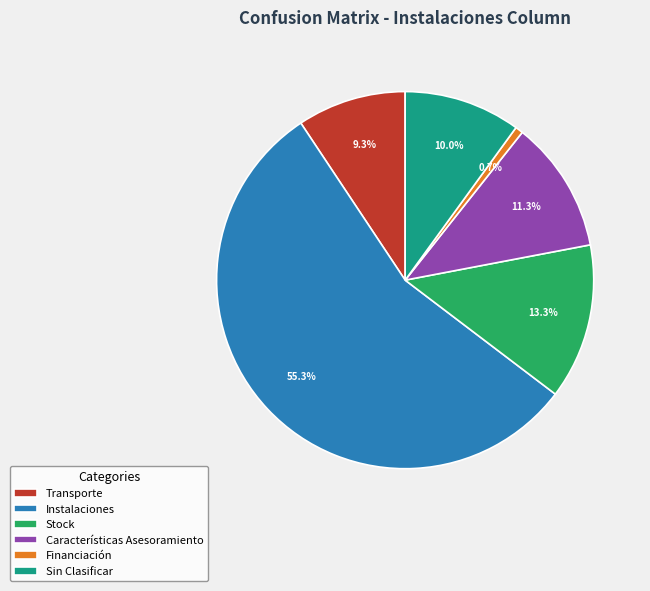

Combined, do Instalaciones and Características Asesoramiento account for over 50%?

Yes